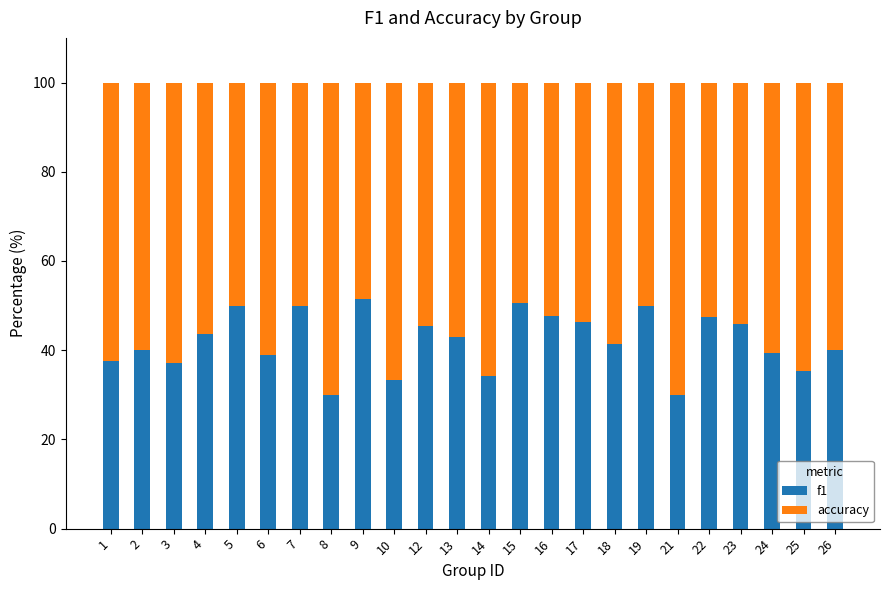

What is the sum of all f1 values?

1008.5